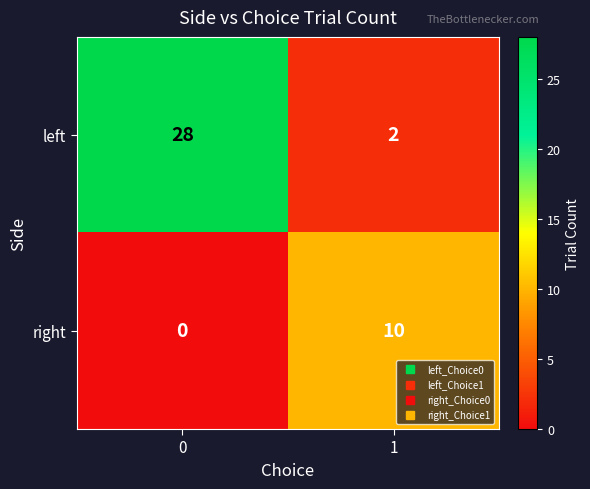

Which series has the largest range (max minus min)?

left